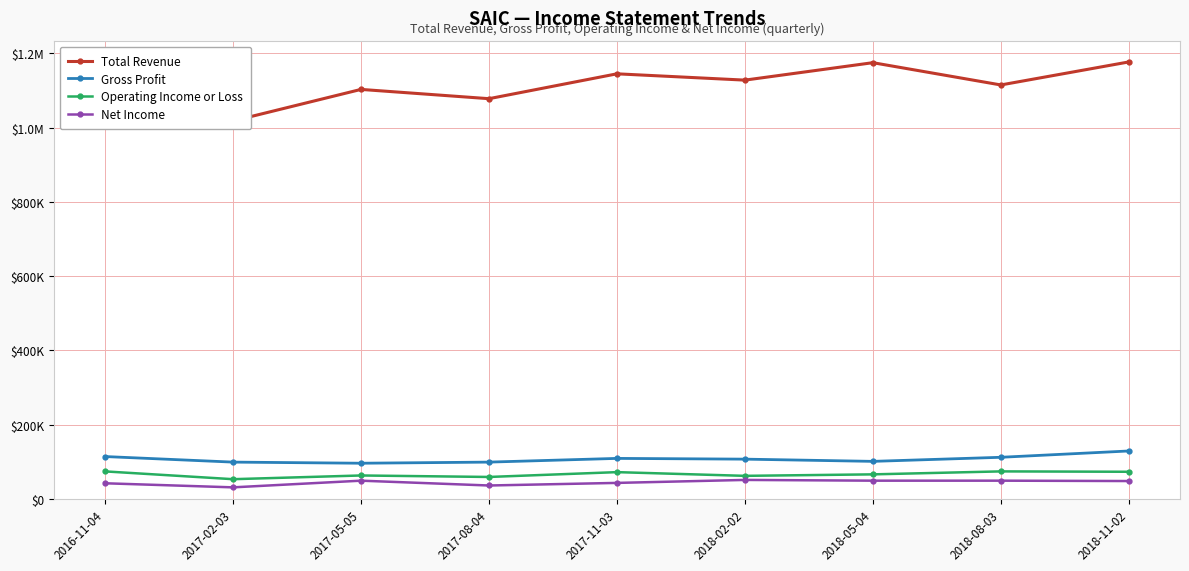

What is the difference between the maximum and minimum values in the Operating Income or Loss series?

21000